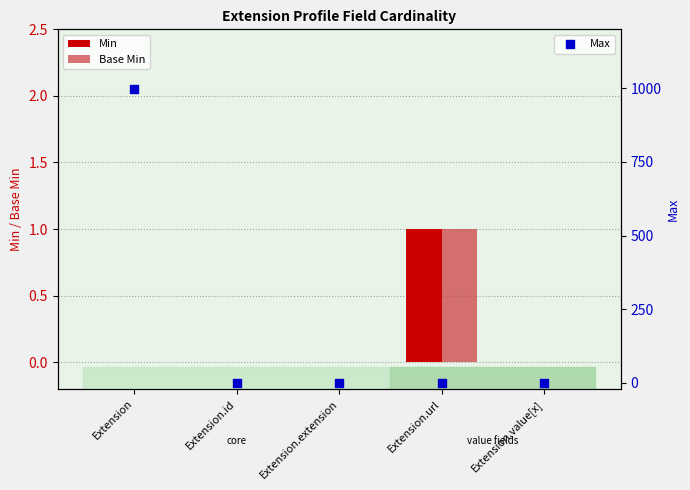

Which series has the largest Y range (max minus min)?

Max